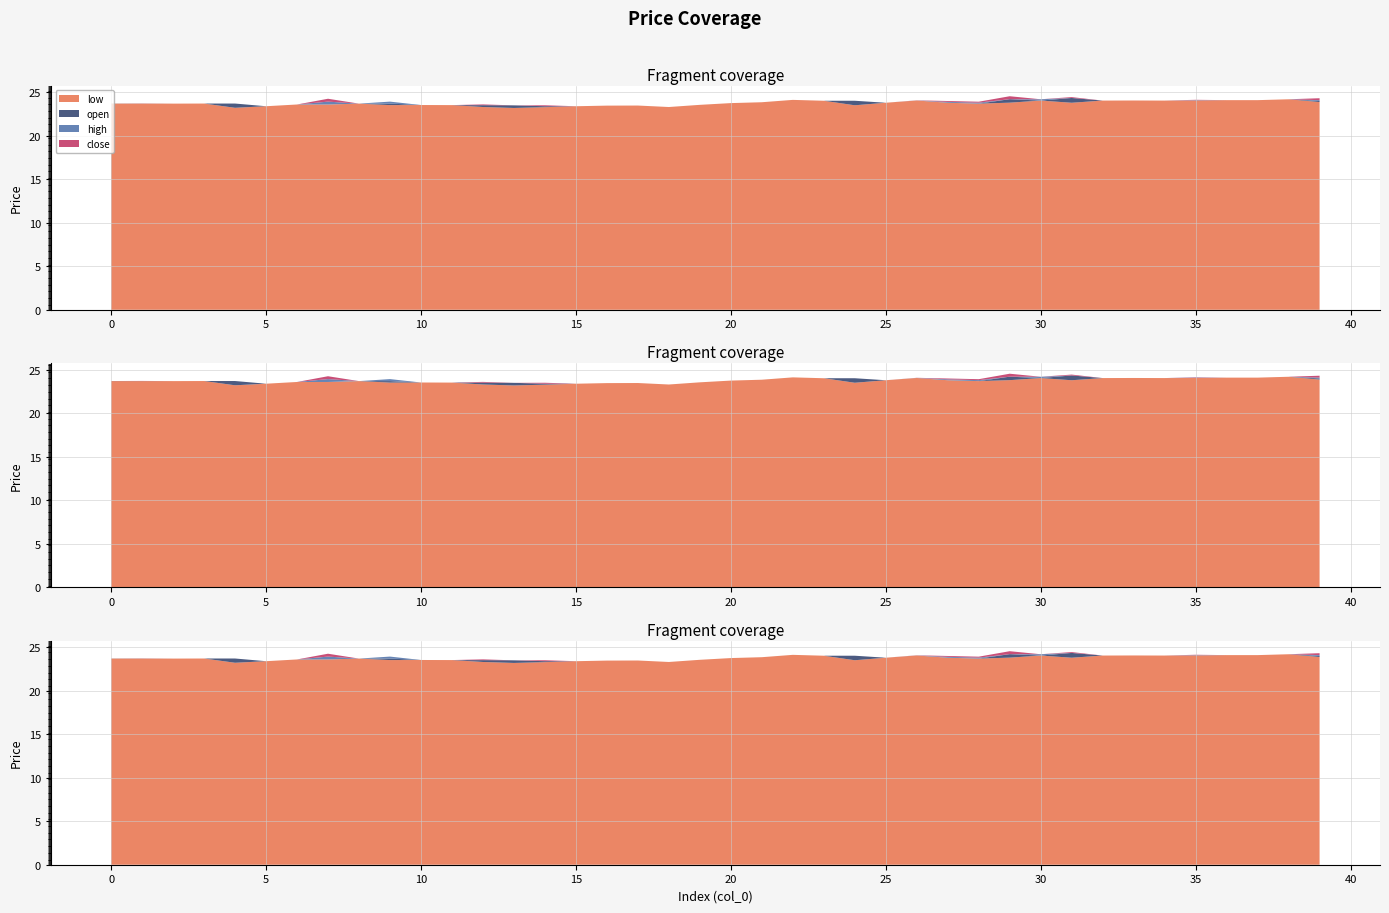

Reading left to right, list all the values displayed in this chart.

open: 23.7	23.7	23.7	23.7	23.7	23.4	23.6	23.6	23.7	23.7	23.5	23.5	23.5	23.5	23.4	23.4	23.5	23.5	23.3	23.6	23.8	23.9	24.1	24.0	24.0	23.8	24.1	23.8	23.7	24.2	24.1	24.4	24.1	24.1	24.1	24.1	24.1	24.1	24.2	24.0
close: 23.7	23.7	23.7	23.7	23.2	23.4	23.6	23.9	23.7	23.5	23.5	23.5	23.4	23.2	23.4	23.4	23.5	23.5	23.3	23.6	23.8	23.9	24.1	24.0	23.5	23.8	24.1	23.9	23.8	24.1	24.1	23.9	24.1	24.1	24.1	24.1	24.1	24.1	24.2	24.1
high: 23.7	23.7	23.7	23.7	23.7	23.4	23.6	23.9	23.7	23.9	23.5	23.5	23.5	23.5	23.4	23.4	23.5	23.5	23.3	23.6	23.8	23.9	24.1	24.0	24.0	23.8	24.1	23.9	23.8	24.2	24.2	24.4	24.1	24.1	24.1	24.1	24.1	24.1	24.2	24.1
low: 23.7	23.7	23.7	23.7	23.2	23.4	23.6	23.6	23.7	23.5	23.5	23.5	23.3	23.2	23.3	23.4	23.5	23.5	23.3	23.6	23.8	23.9	24.1	24.0	23.5	23.8	24.1	23.8	23.7	23.8	24.1	23.8	24.1	24.1	24.1	24.1	24.1	24.1	24.2	23.9